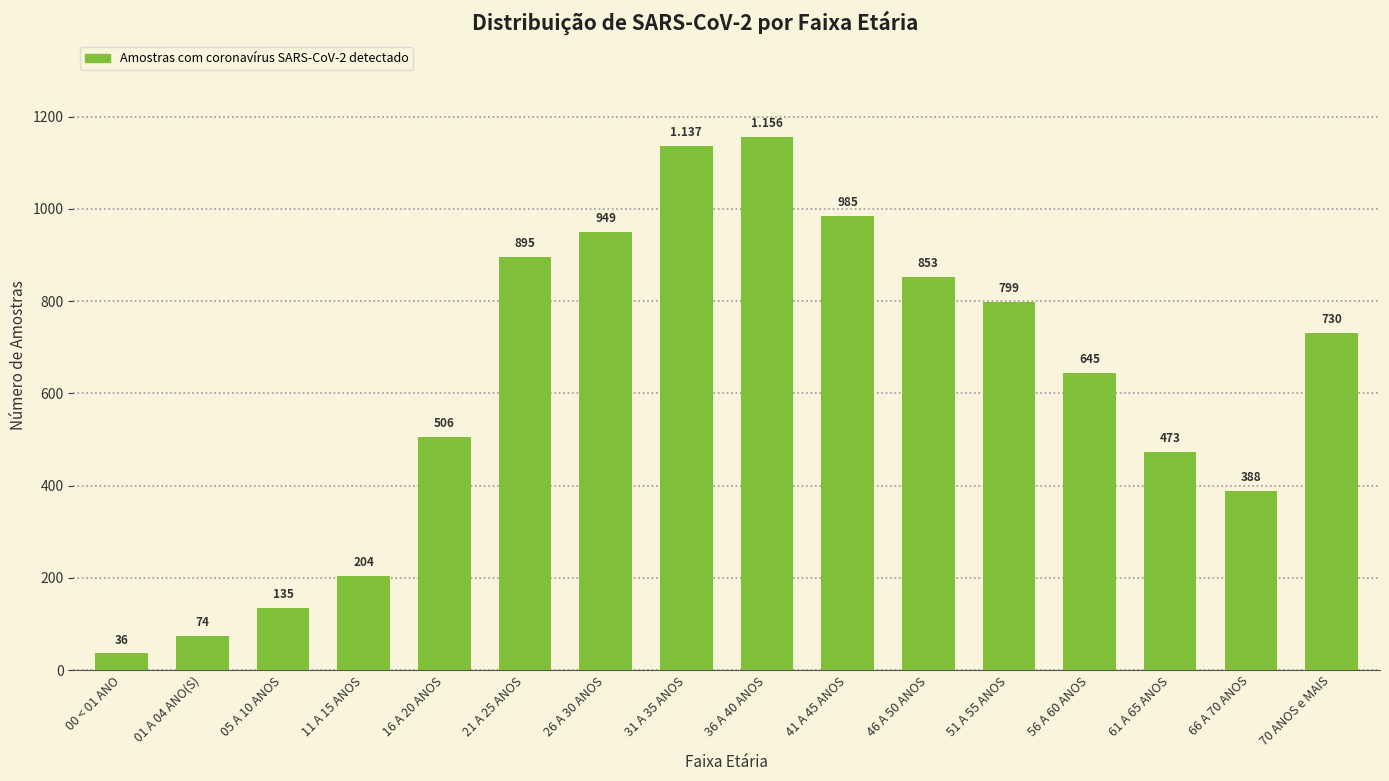

Which label corresponds to the largest value in the chart?

36 A 40 ANOS